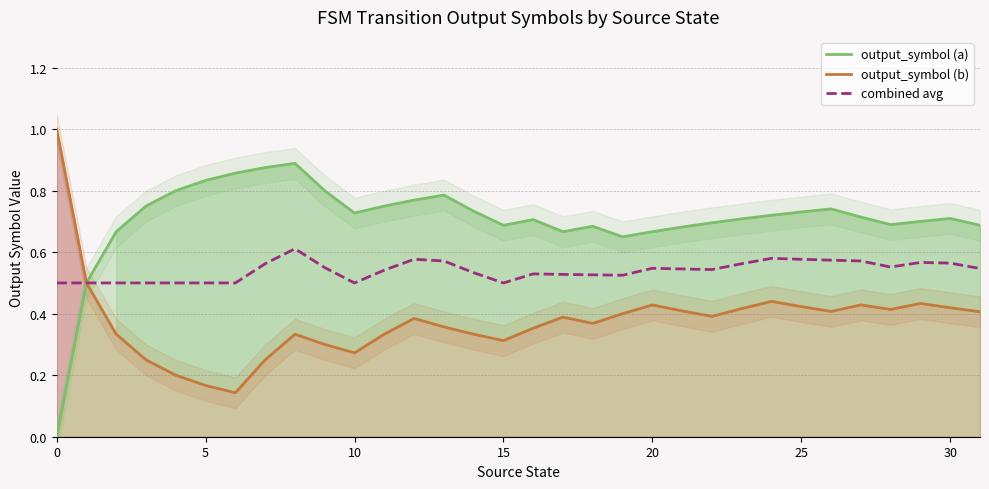

What is the lowest value of the output_symbol (b) series?

0.1